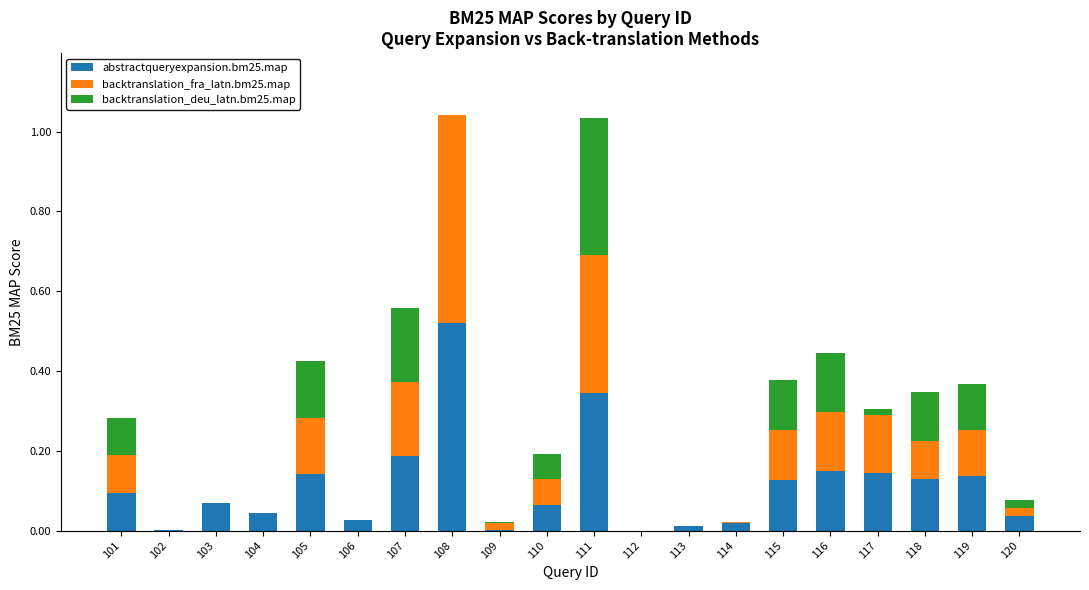

Is it true that abstractqueryexpansion.bm25.map equals 0.1 at 104?

False